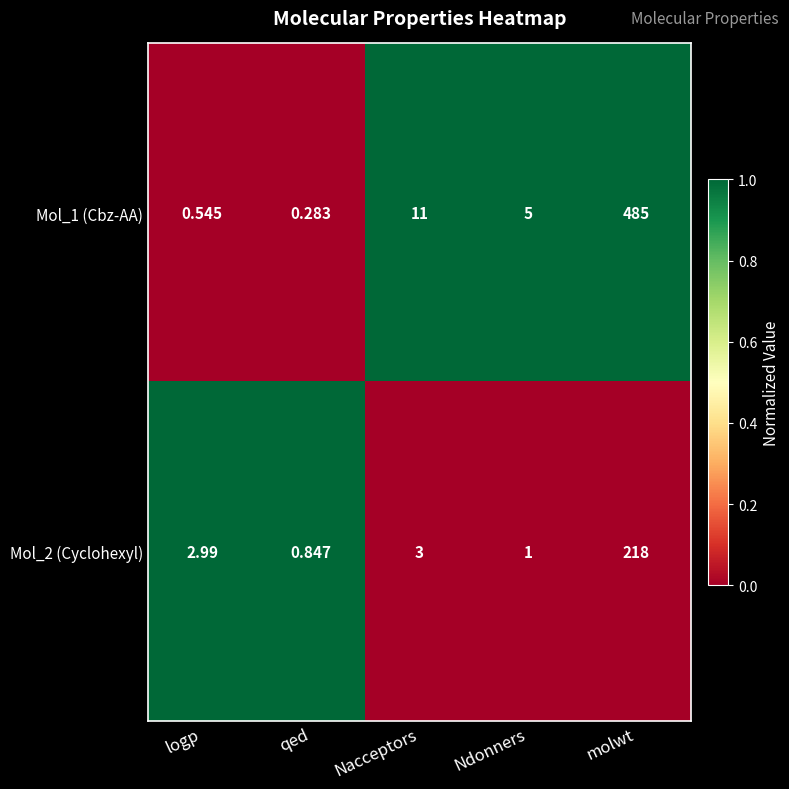

List the labels in order of Mol_1 (Cbz-AA) value, smallest first.

qed, logp, Ndonners, Nacceptors, molwt